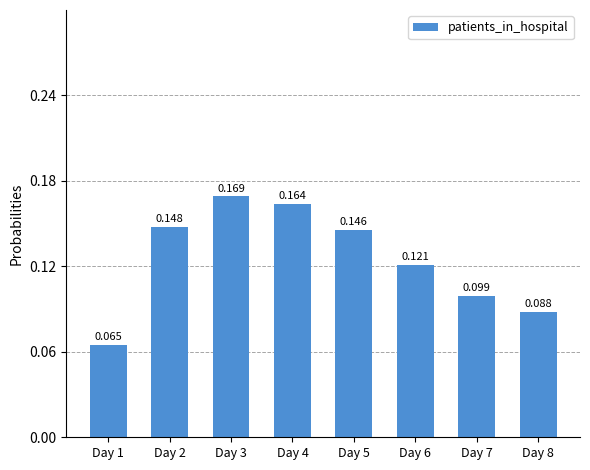

What is the value of the 3rd bar from the left?

0.2